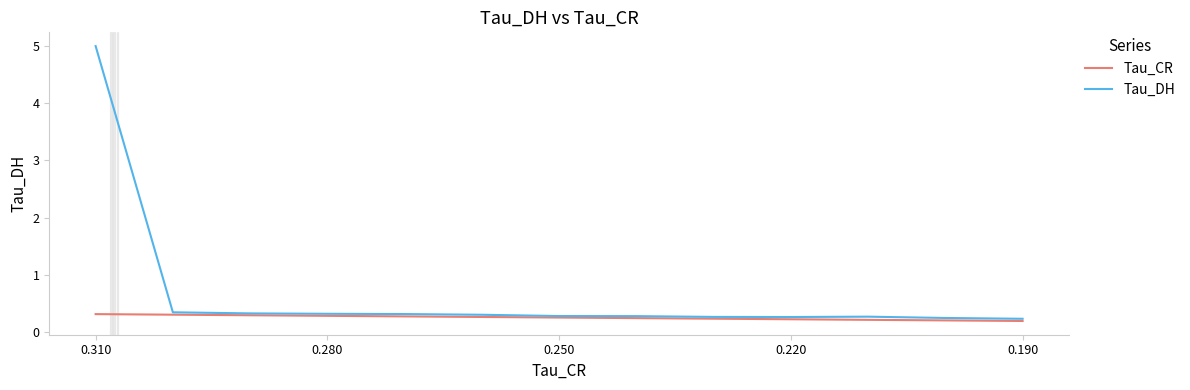

List the series in order of their overall mean, lowest first.

Tau_CR, Tau_DH